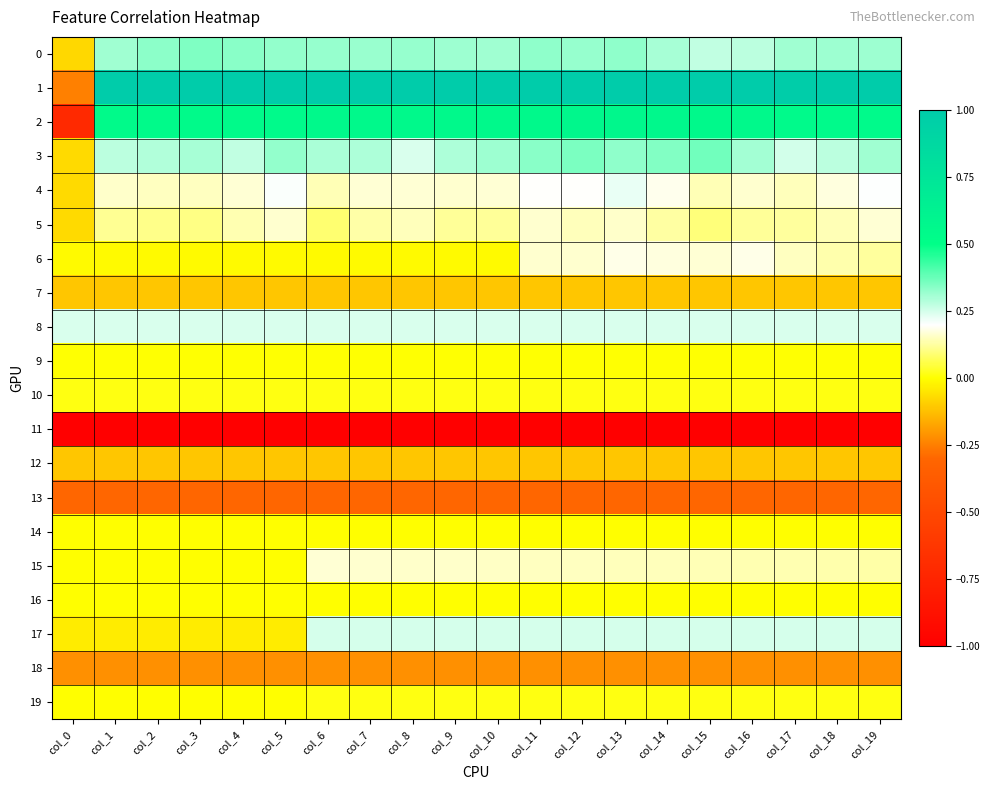

At which category is the sum across all series the highest?

col_13